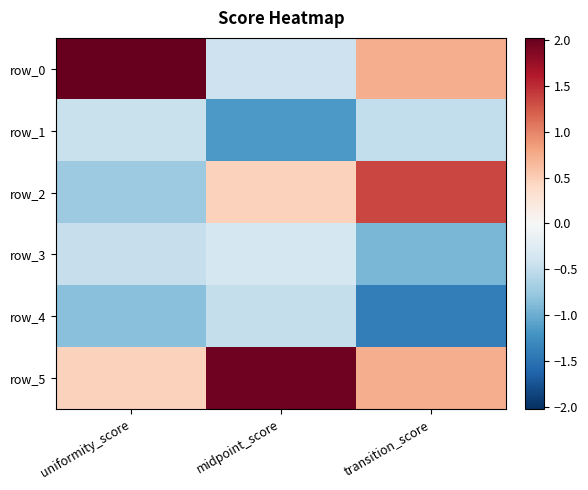

What value does the row_0 series have at uniformity_score?

2.0